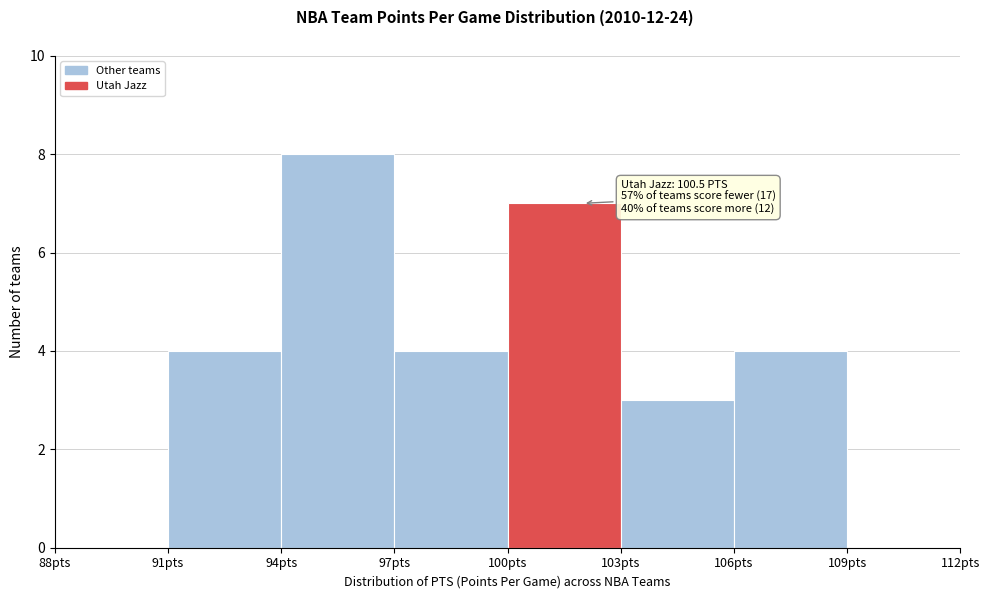

Which range on the x-axis has the tallest bar?

94 to 97